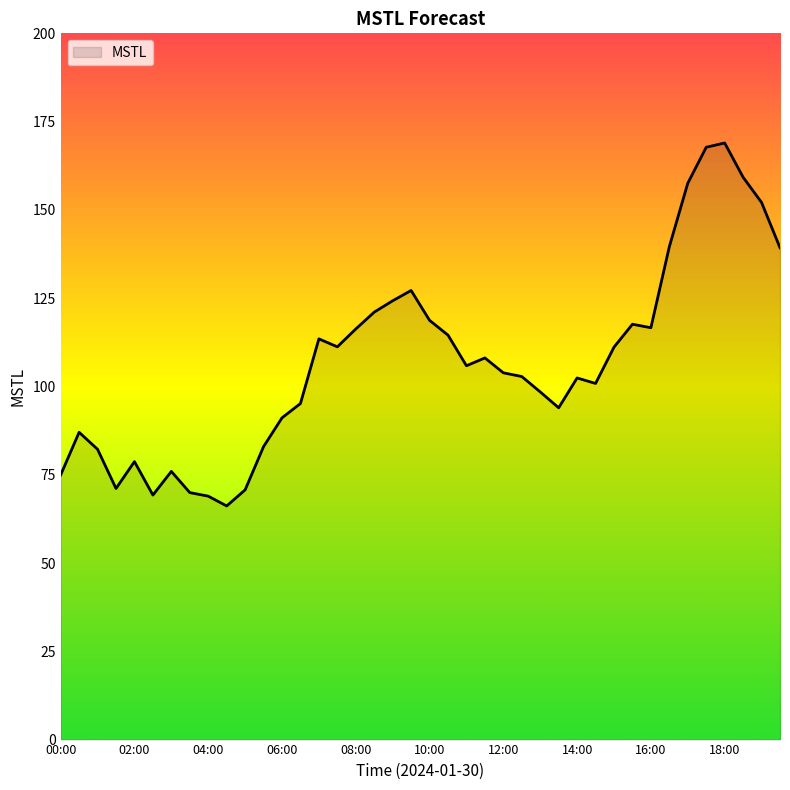

What is the greatest value displayed?

169.0